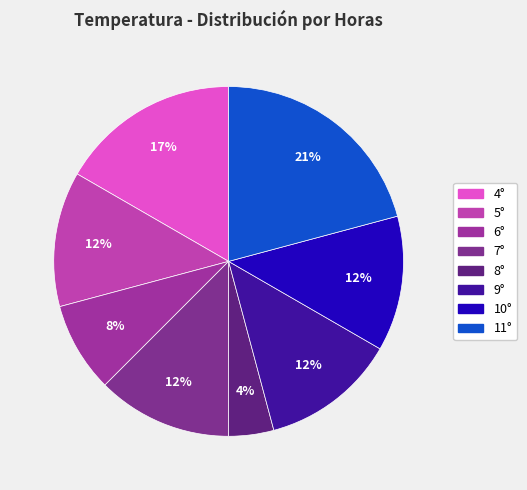

Combined, do 7° and 5° account for over 50%?

No